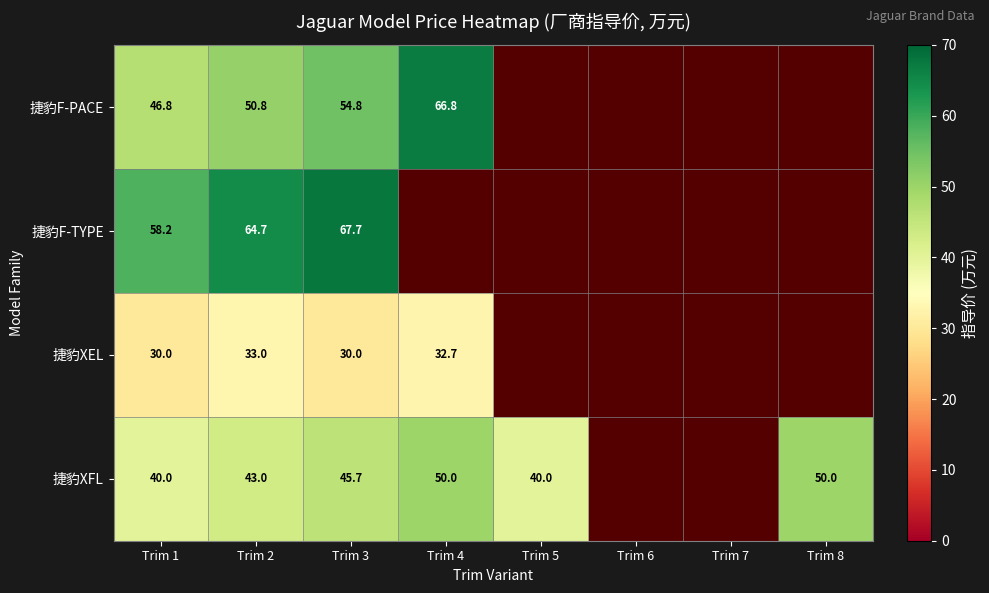

Is it true that 捷豹F-PACE equals 30.3 at Trim 3?

False